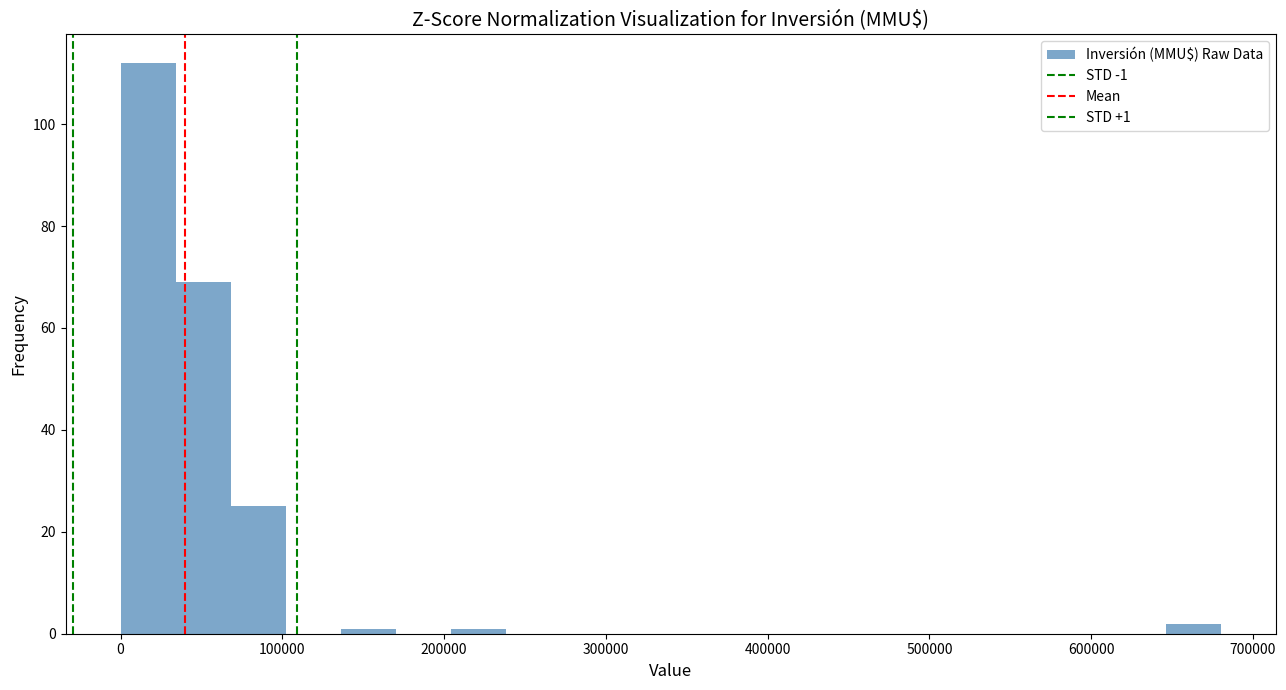

Read against the x-axis, roughly where is the centre of the tallest bar?

20000